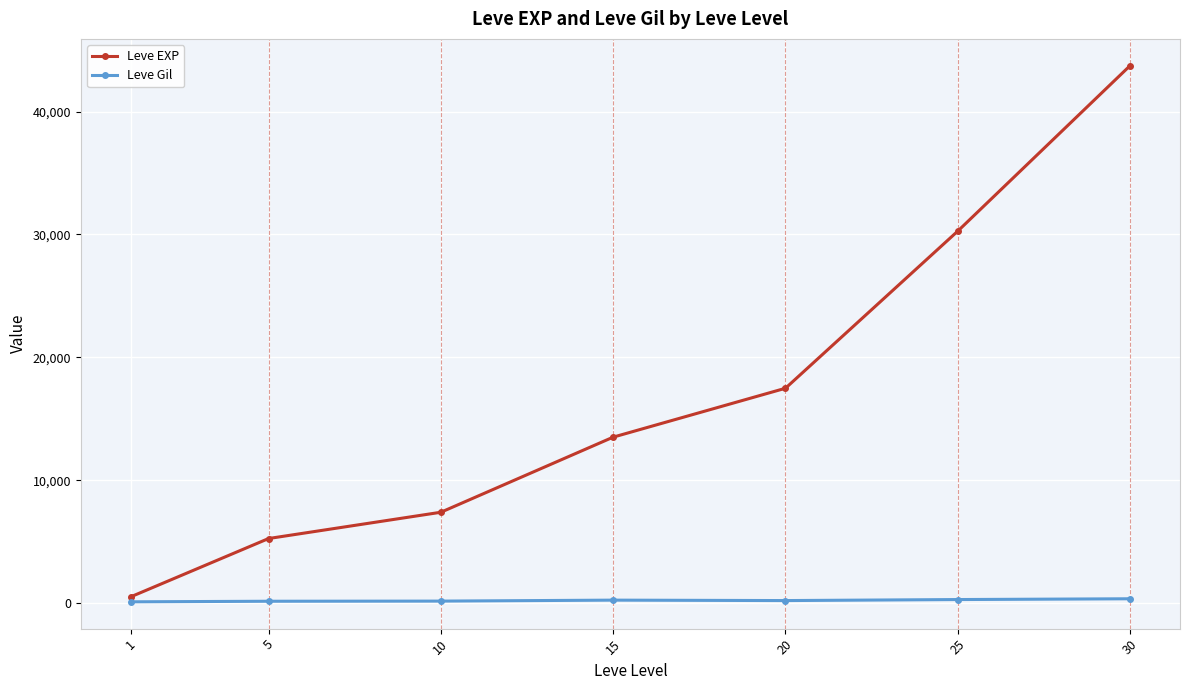

Is this an area chart (filled region under the line)?

No